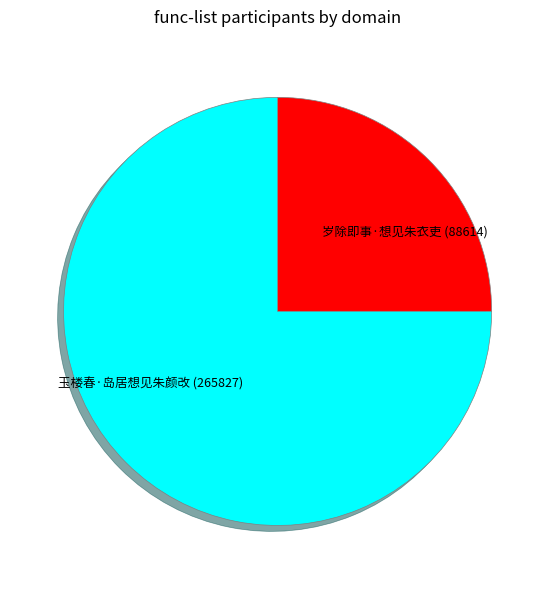

What is the largest slice in the pie chart?

玉楼春·岛居想见朱颜改